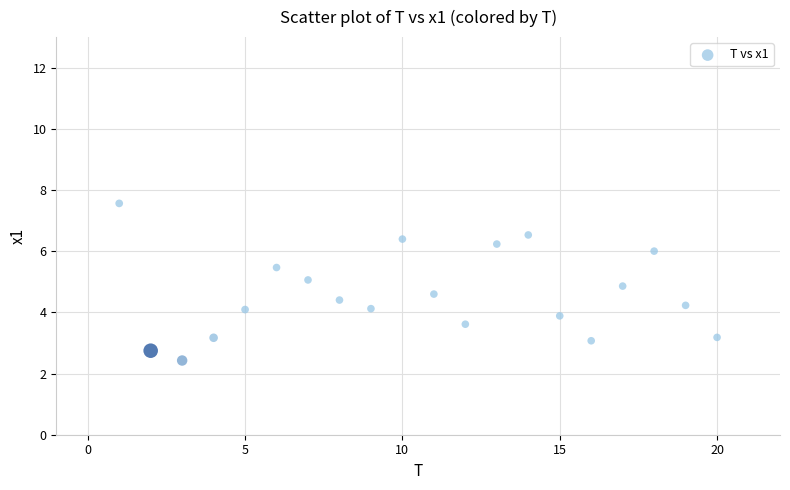

What is the range of Y values (max minus min)?

5.1